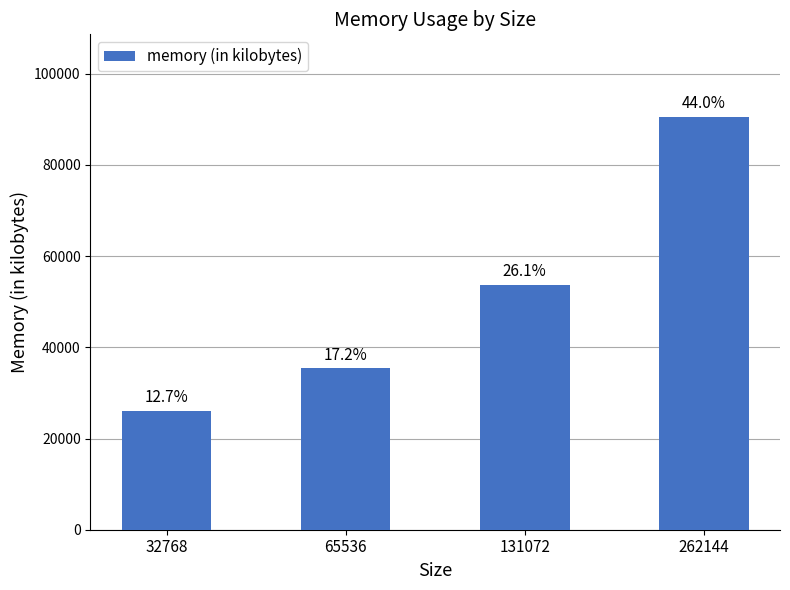

What is the difference between the maximum and minimum values?

64440